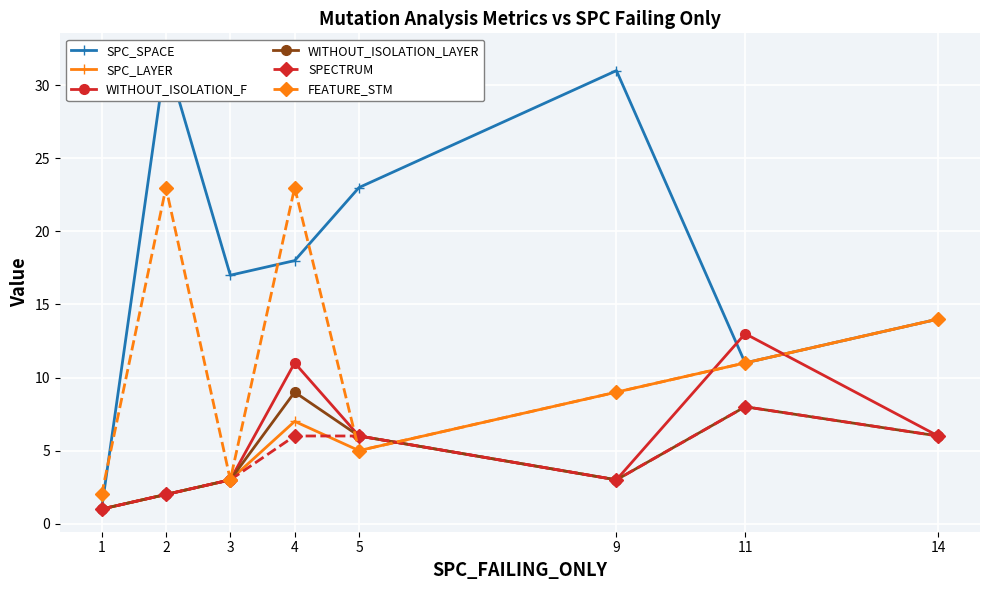

True or false: WITHOUT_ISOLATION_LAYER has a value of 8 at 11.

True